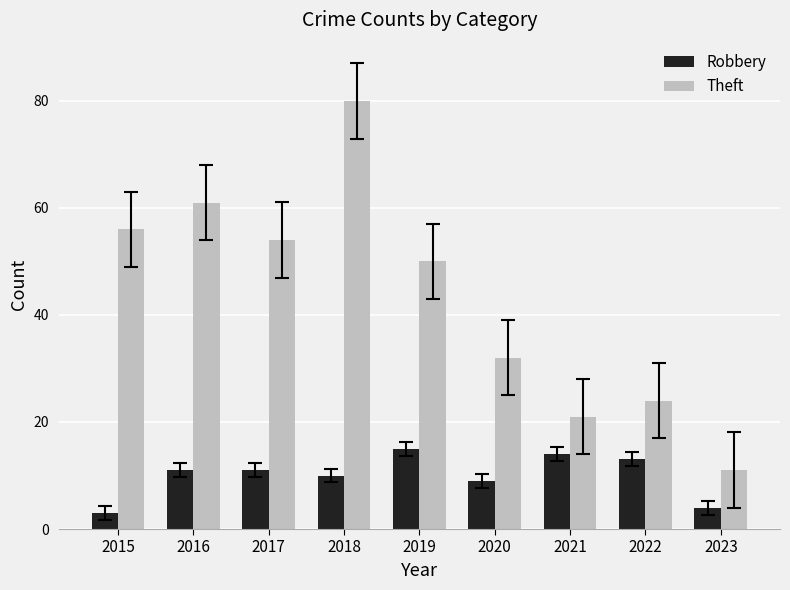

Which series has the largest range (max minus min)?

Theft